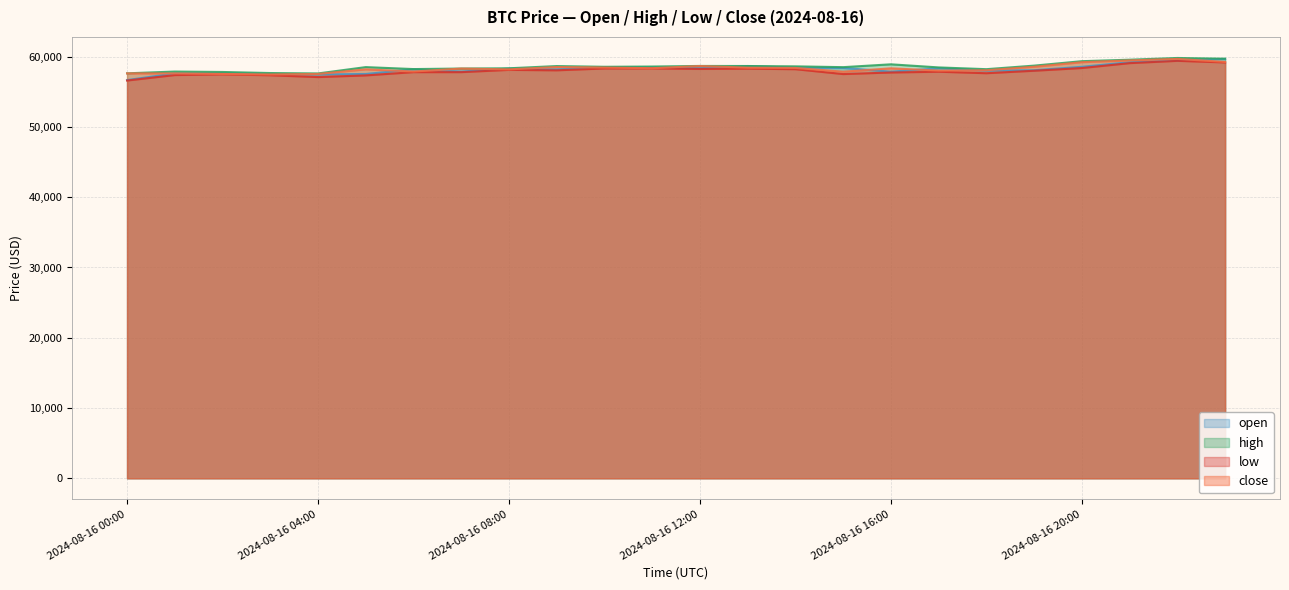

How many interior local peaks does the open series have?

6